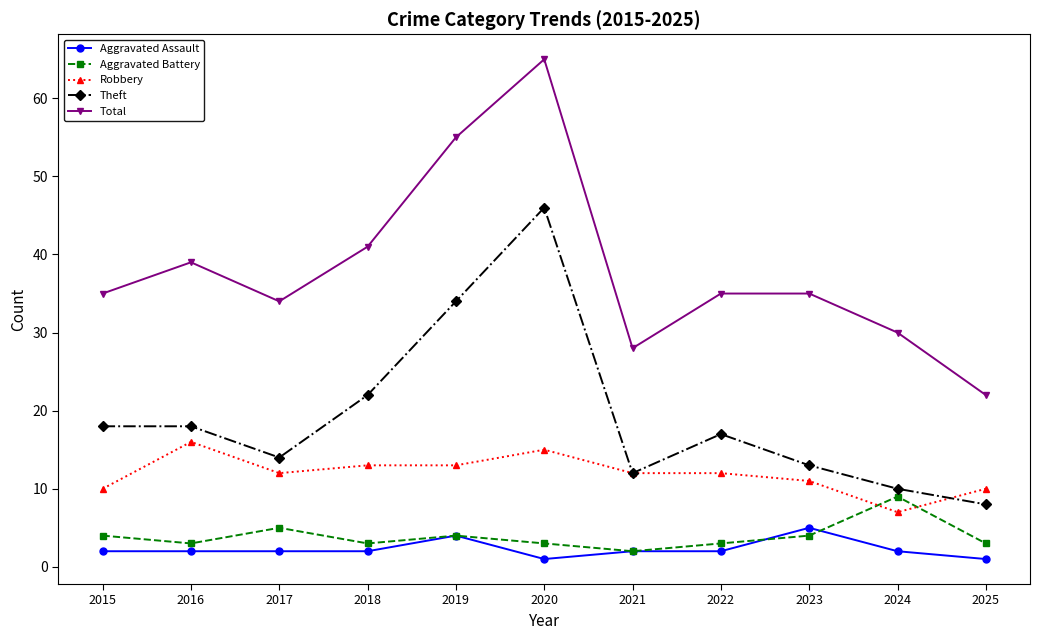

The Theft series shows 4 at 2015. True or false?

False